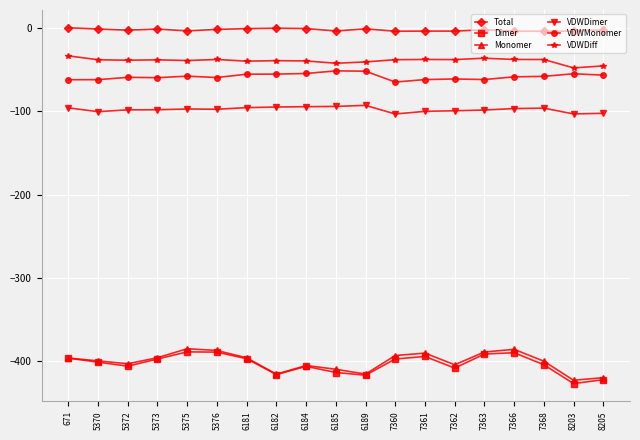

The value of Dimer at 7366 is -389.7. True or false?

True